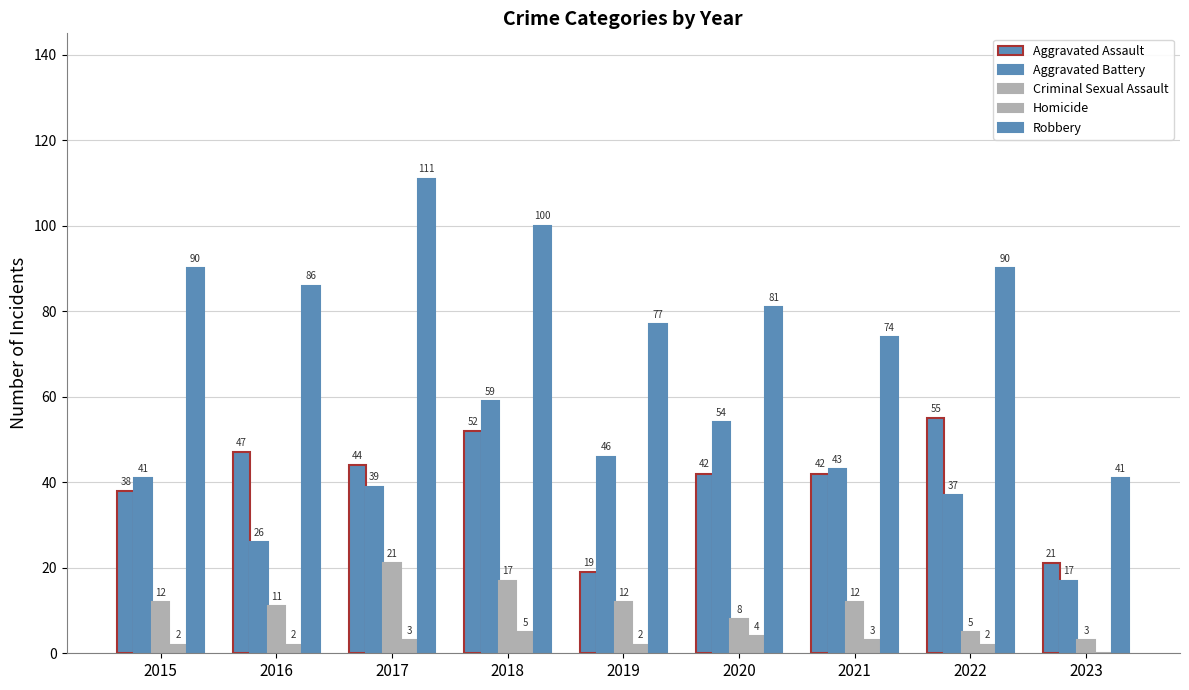

How many groups of bars are there?

9